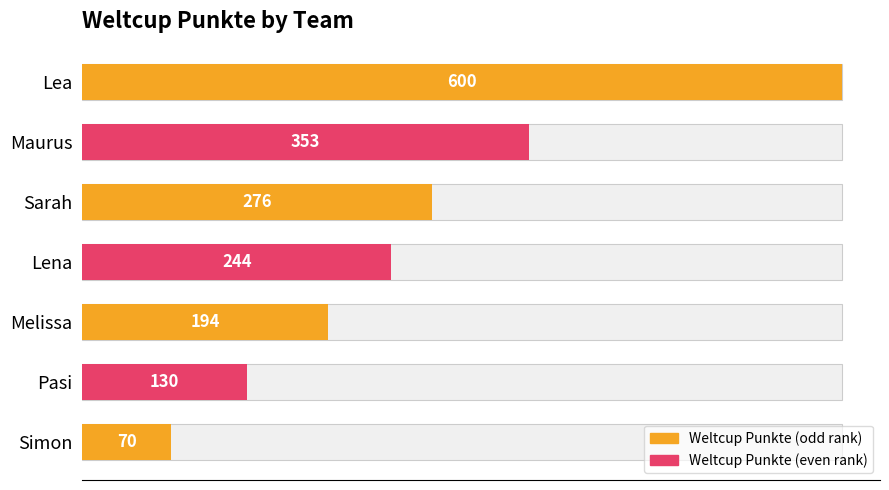

How many values exceed 244?

3